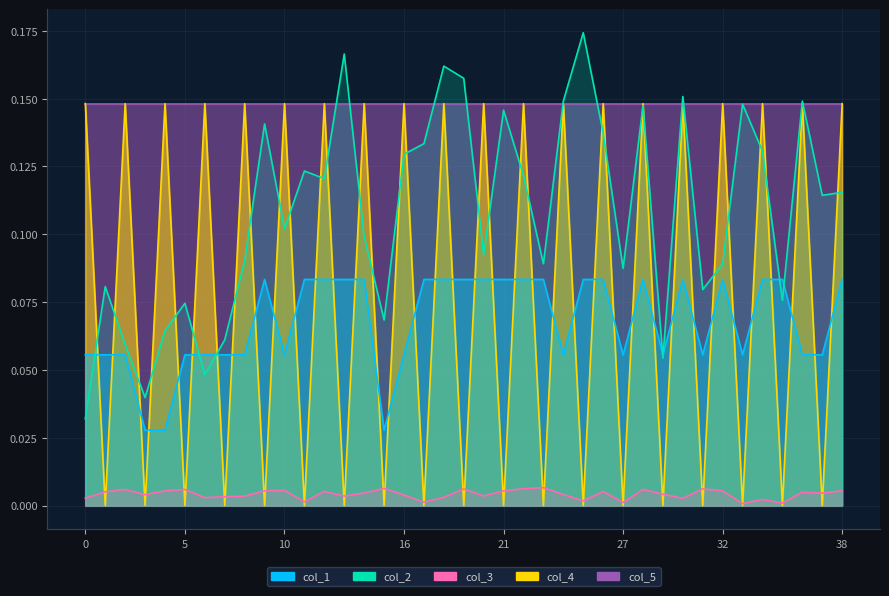

Which label corresponds to the largest value in the chart?

25